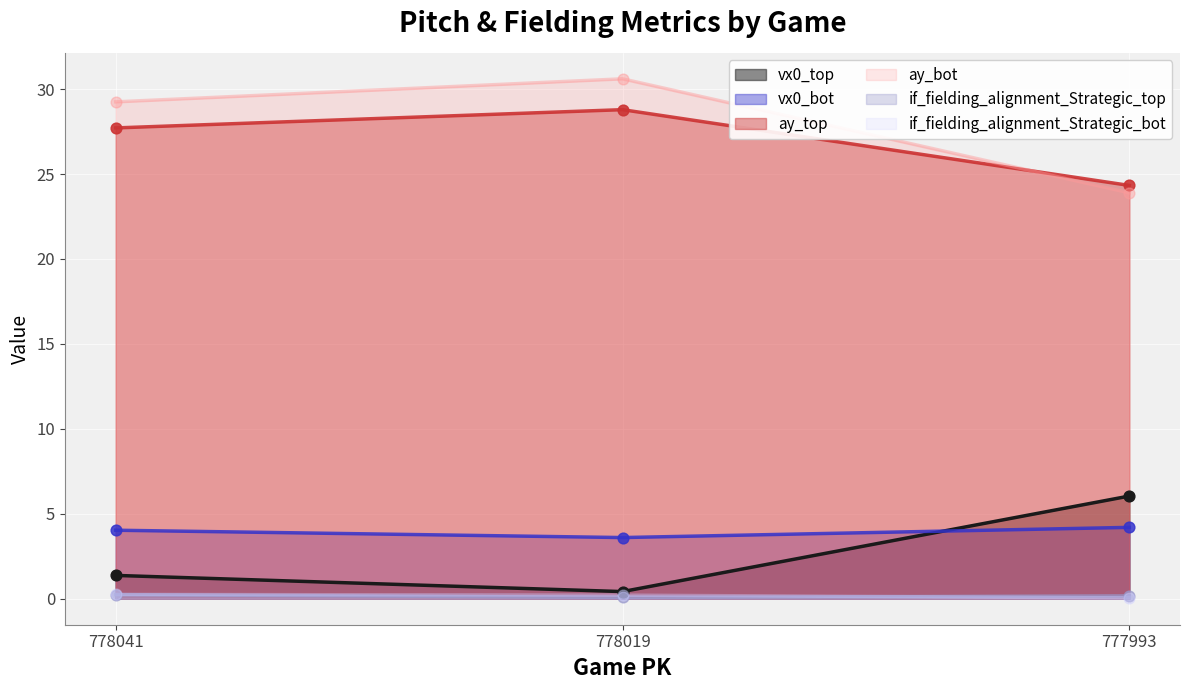

What are all the series names shown in the legend?

vx0_top, vx0_bot, ay_top, ay_bot, if_fielding_alignment_Strategic_top, if_fielding_alignment_Strategic_bot